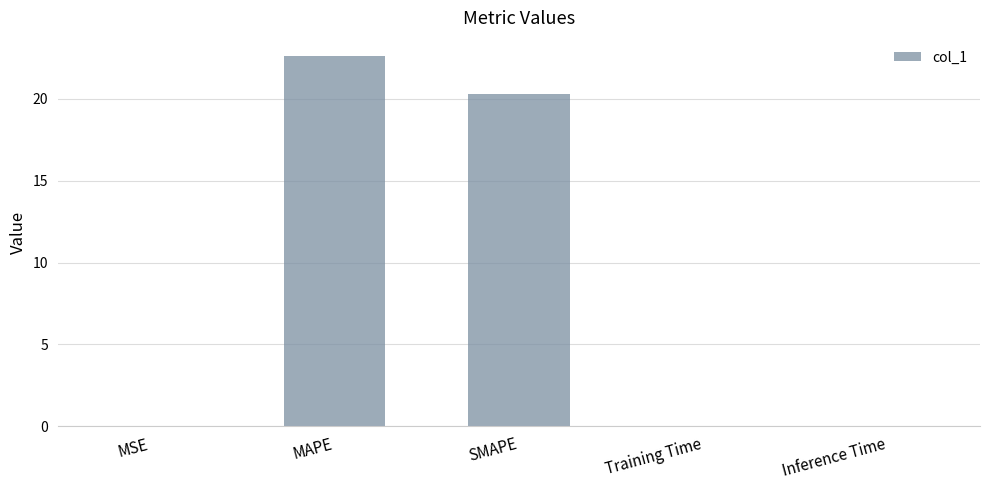

Which has a higher value, MSE or SMAPE?

SMAPE